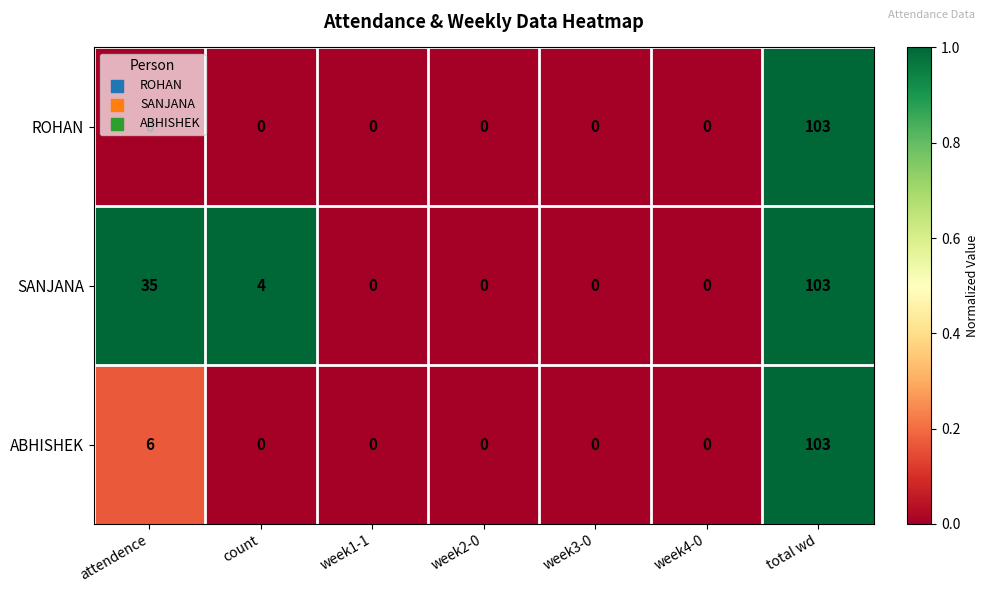

Rank the series by their average value, from highest to lowest.

SANJANA, ABHISHEK, ROHAN